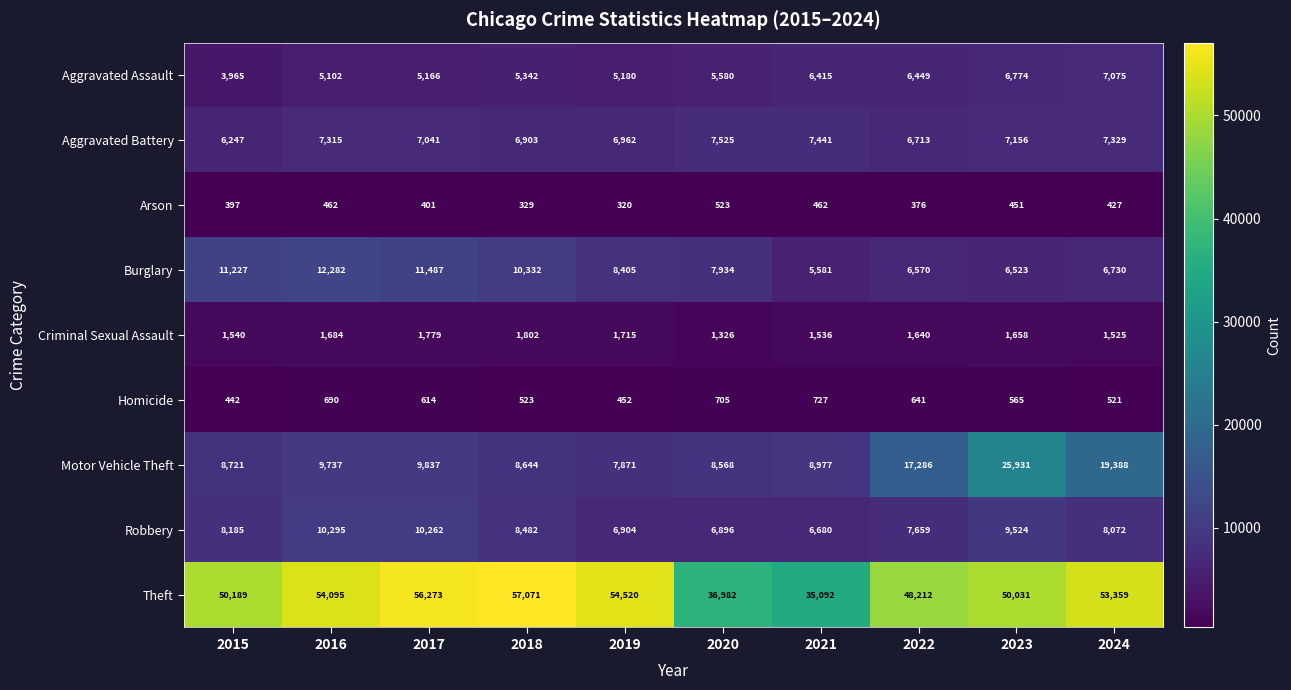

Read the Arson value at 2015, to the nearest 5.

395